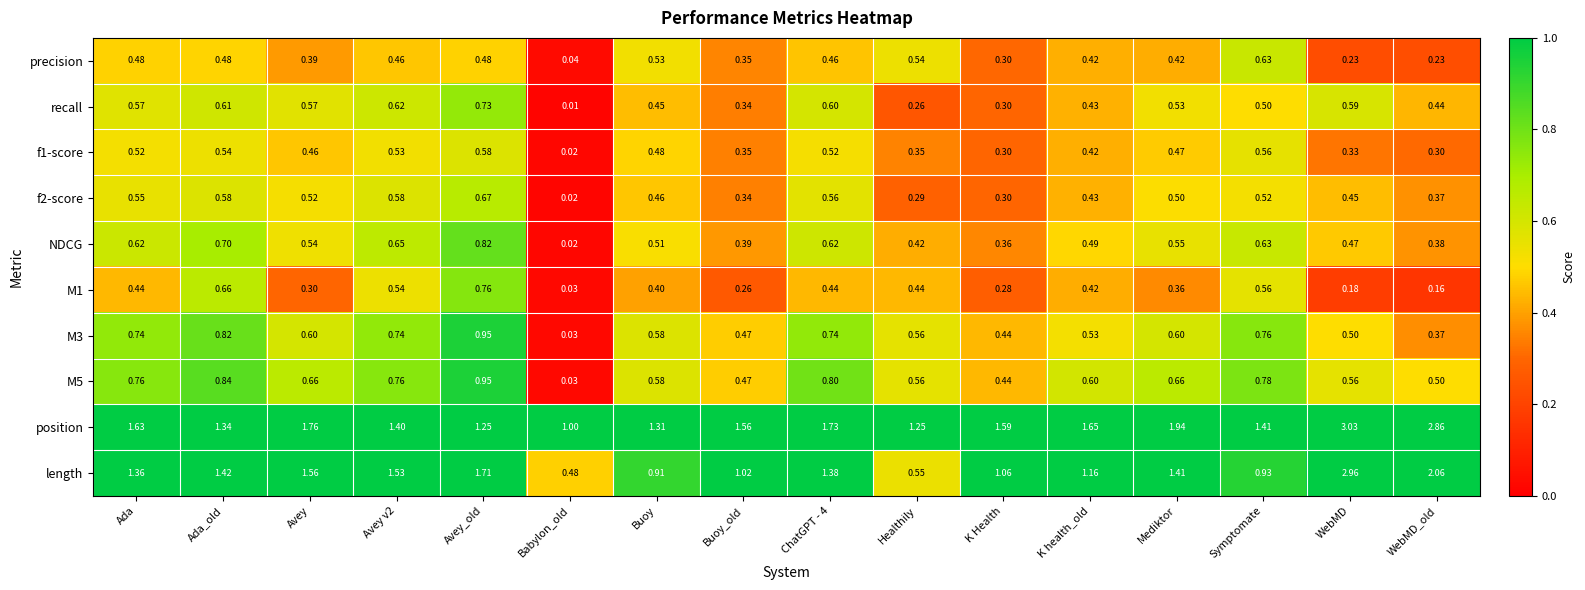

Where is position nearest to the value 2?

Mediktor